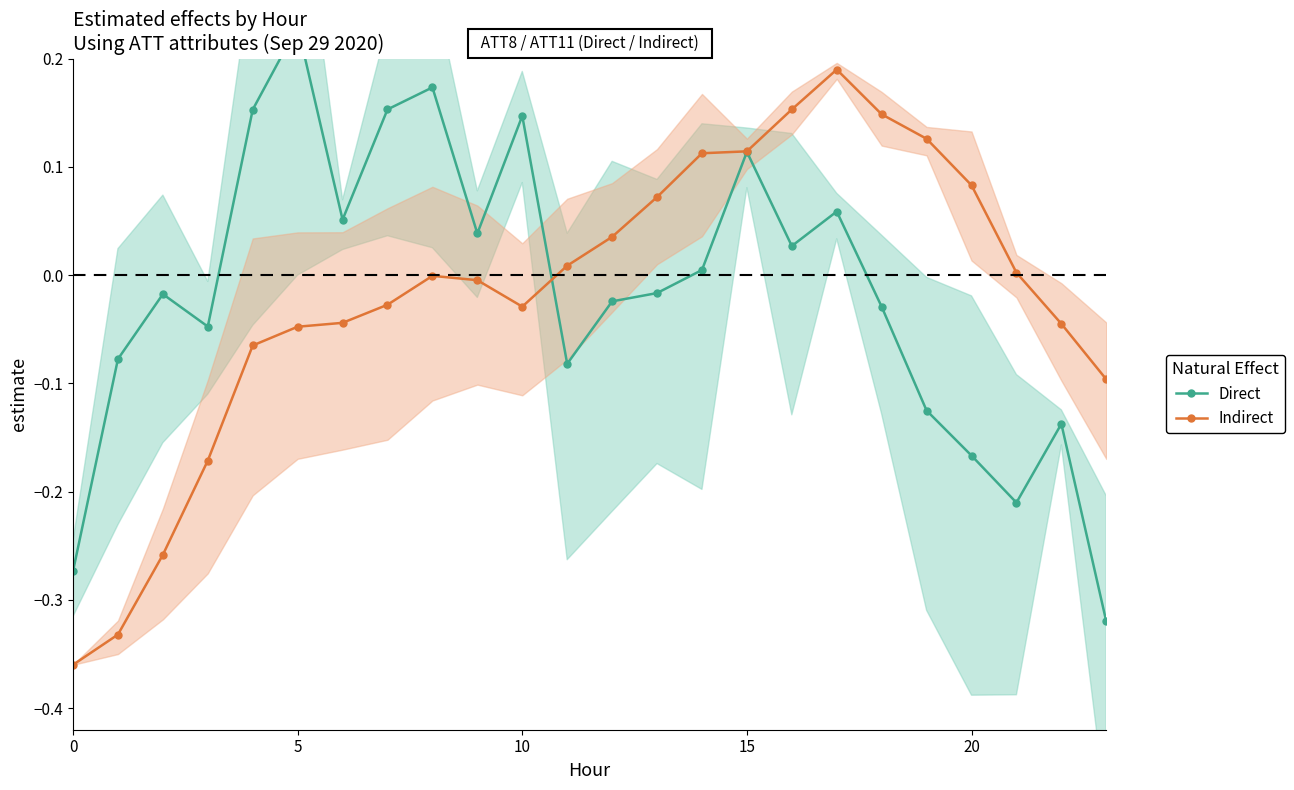

Which series has the largest range (max minus min)?

Direct